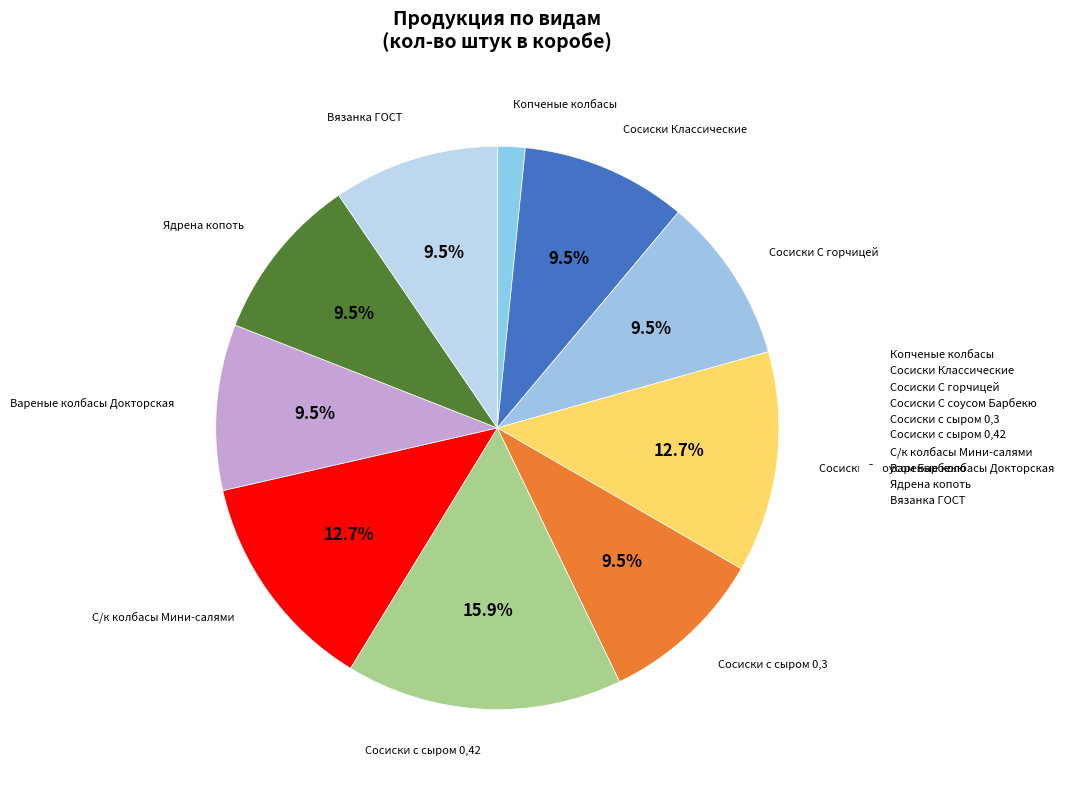

Does С/к колбасы Мини-салями account for over 50% of the chart?

No